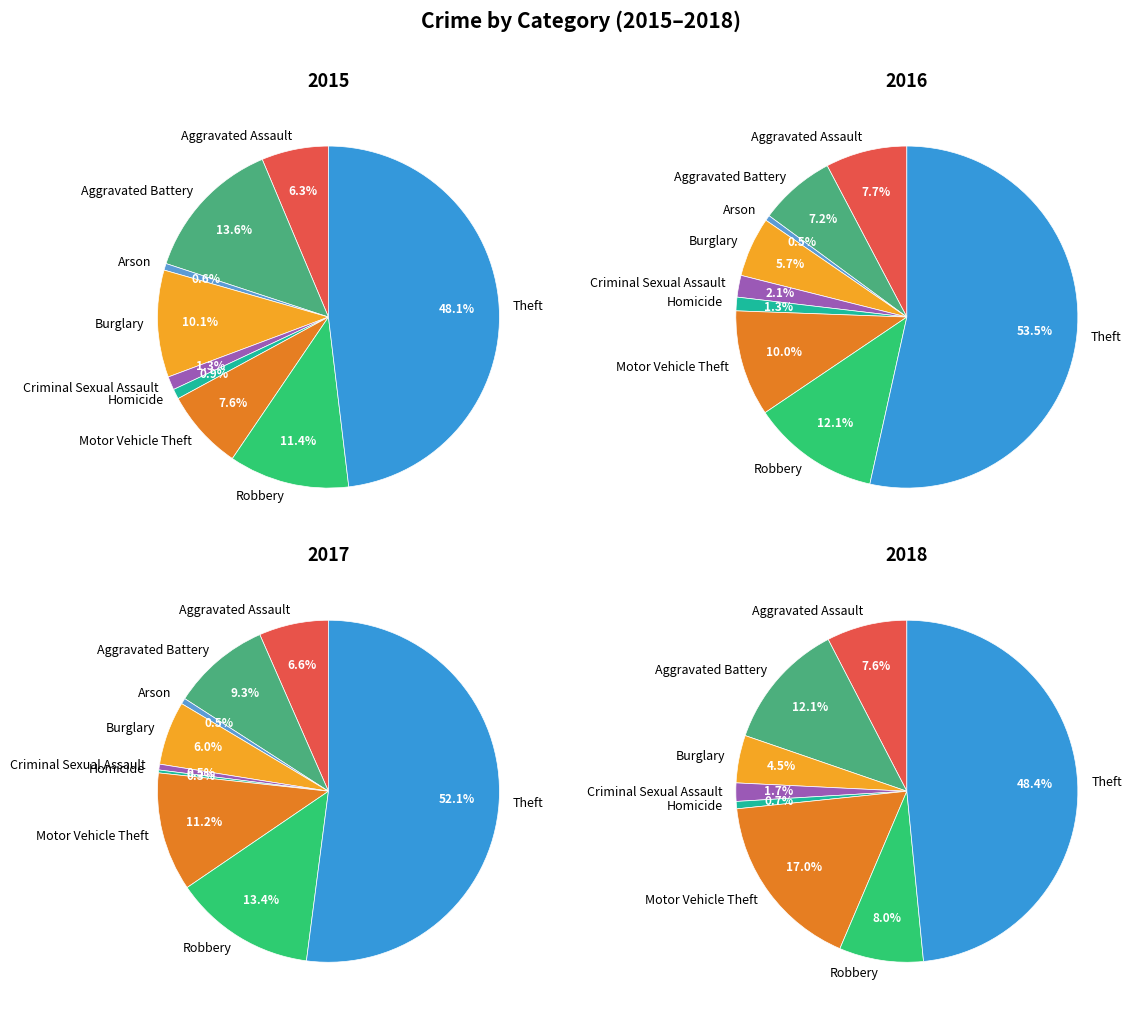

Which category has the biggest portion of the pie?

Theft